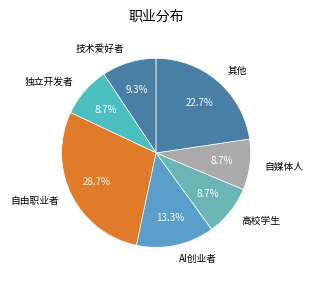

Count the number of slices in the pie.

7